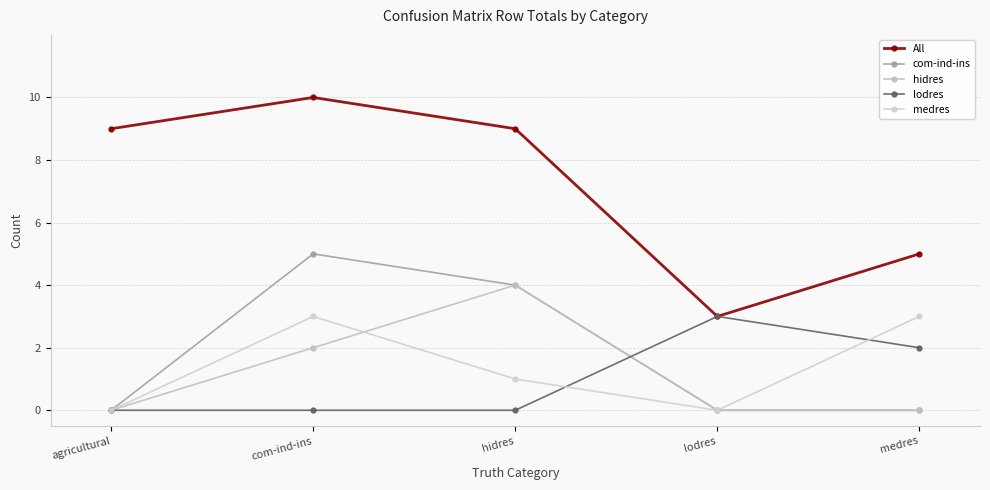

Reading right to left, transcribe all the data shown in this chart.

All: 5	3	9	10	9
com-ind-ins: 0	0	4	5	0
hidres: 0	0	4	2	0
lodres: 2	3	0	0	0
medres: 3	0	1	3	0